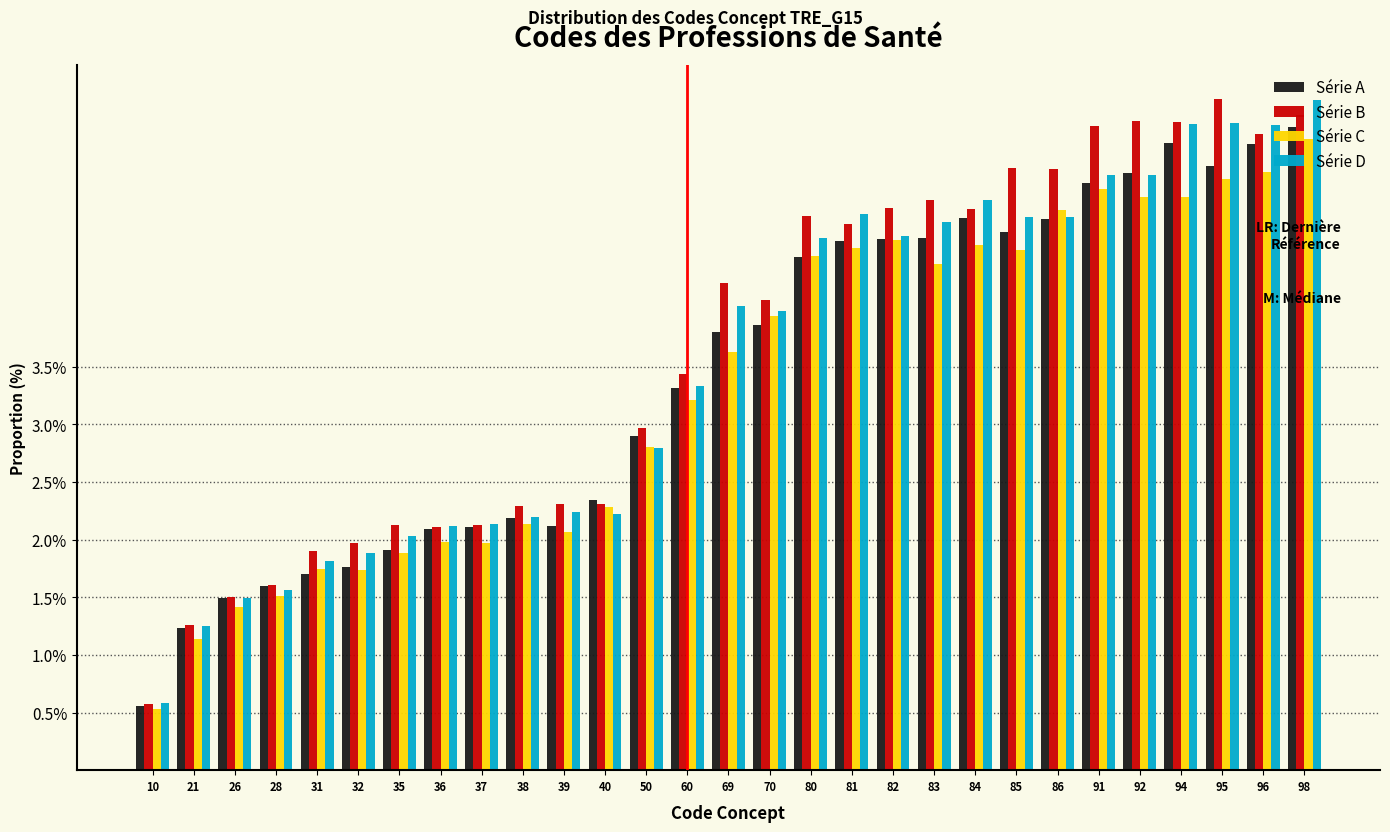

What is the difference between the highest and lowest values at 69?

0.6